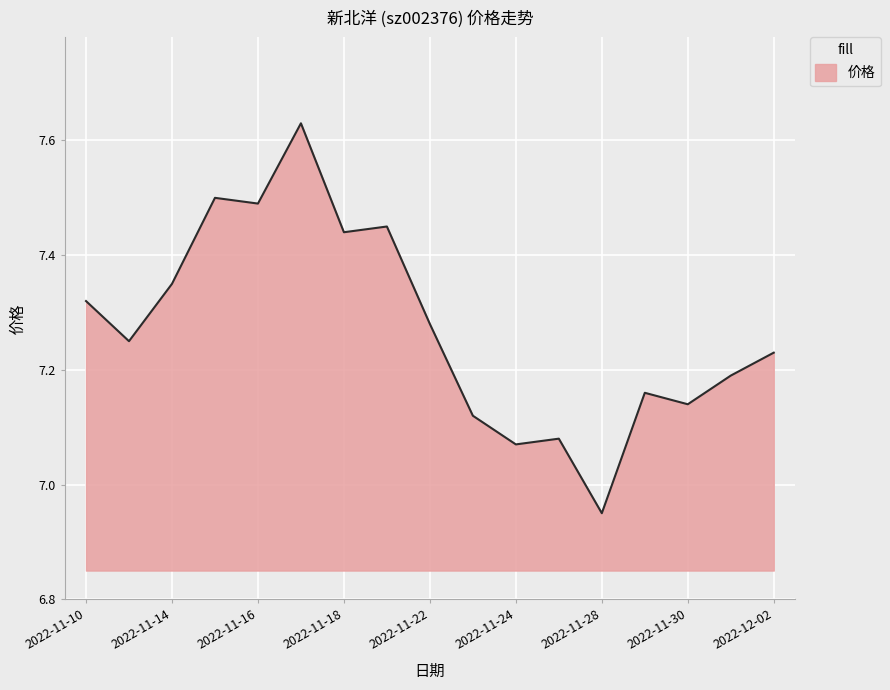

What is the difference between the maximum and minimum values?

0.7